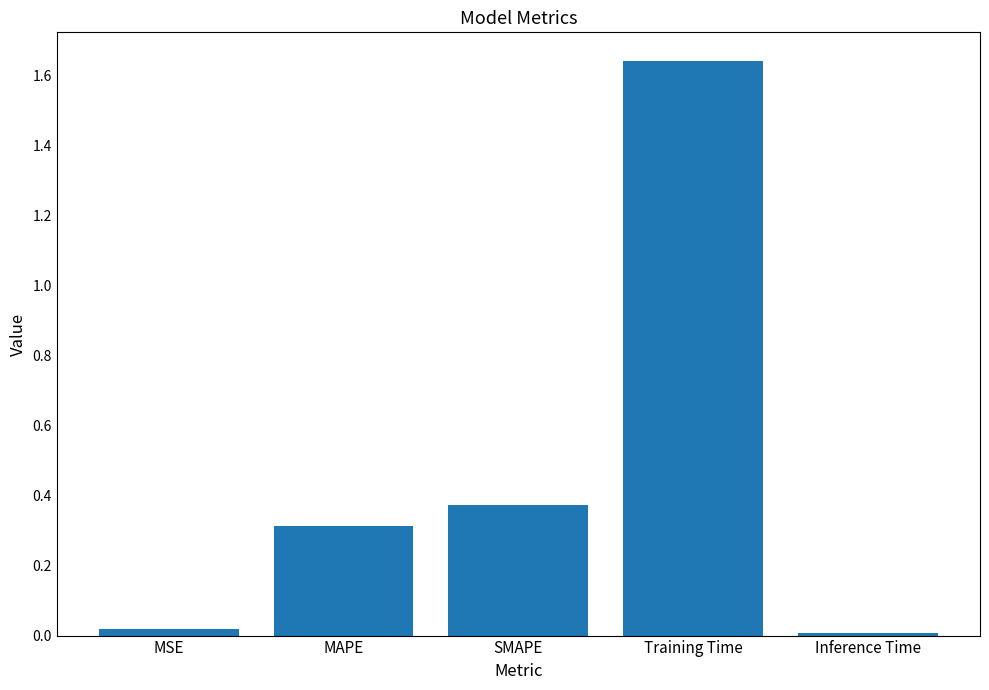

Which label corresponds to the largest value in the chart?

Training Time